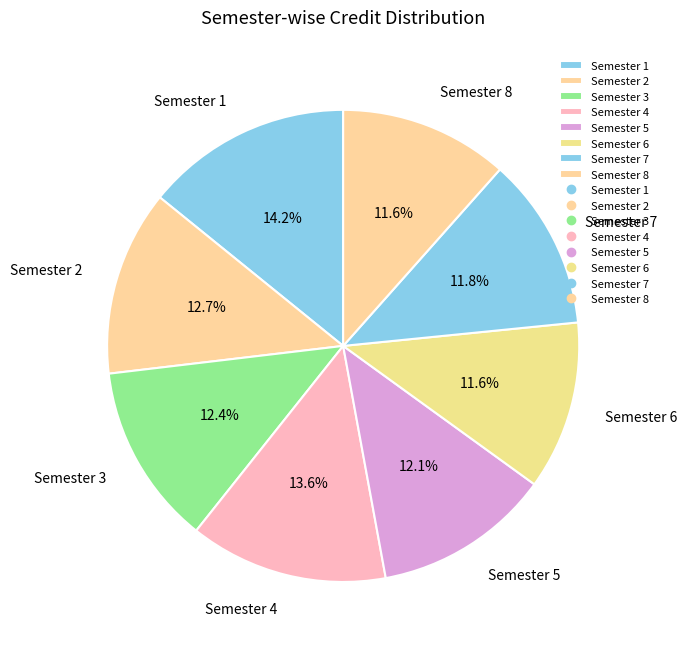

To the nearest percent, what is the difference between the largest and smallest slice percentages?

3%